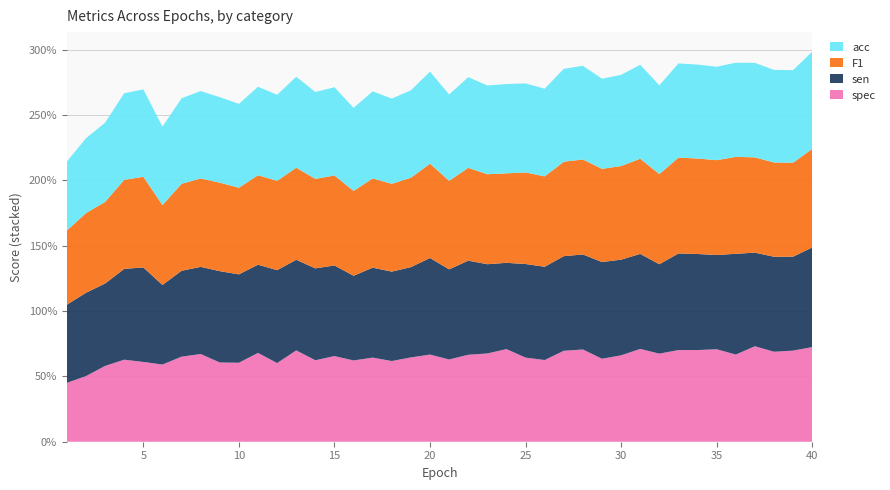

Reading left to right, transcribe all the data shown in this chart.

acc: 0.5	0.6	0.6	0.7	0.7	0.6	0.7	0.7	0.7	0.6	0.7	0.7	0.7	0.7	0.7	0.6	0.7	0.7	0.7	0.7	0.7	0.7	0.7	0.7	0.7	0.7	0.7	0.7	0.7	0.7	0.7	0.7	0.7	0.7	0.7	0.7	0.7	0.7	0.7	0.7
F1: 0.6	0.6	0.6	0.7	0.7	0.6	0.7	0.7	0.7	0.7	0.7	0.7	0.7	0.7	0.7	0.6	0.7	0.7	0.7	0.7	0.7	0.7	0.7	0.7	0.7	0.7	0.7	0.7	0.7	0.7	0.7	0.7	0.7	0.7	0.7	0.7	0.7	0.7	0.7	0.8
sen: 0.6	0.6	0.6	0.7	0.7	0.6	0.7	0.7	0.7	0.7	0.7	0.7	0.7	0.7	0.7	0.6	0.7	0.7	0.7	0.7	0.7	0.7	0.7	0.7	0.7	0.7	0.7	0.7	0.7	0.7	0.7	0.7	0.7	0.7	0.7	0.8	0.7	0.7	0.7	0.8
spec: 0.5	0.5	0.6	0.6	0.6	0.6	0.7	0.7	0.6	0.6	0.7	0.6	0.7	0.6	0.7	0.6	0.6	0.6	0.6	0.7	0.6	0.7	0.7	0.7	0.6	0.6	0.7	0.7	0.6	0.7	0.7	0.7	0.7	0.7	0.7	0.7	0.7	0.7	0.7	0.7